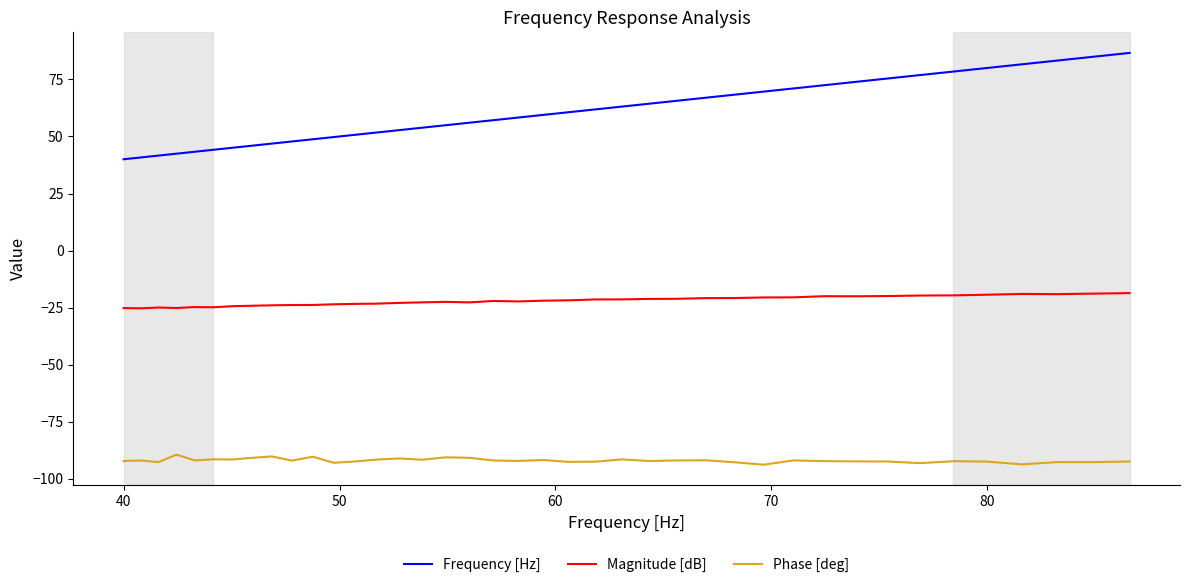

What is the greatest value displayed?

86.6